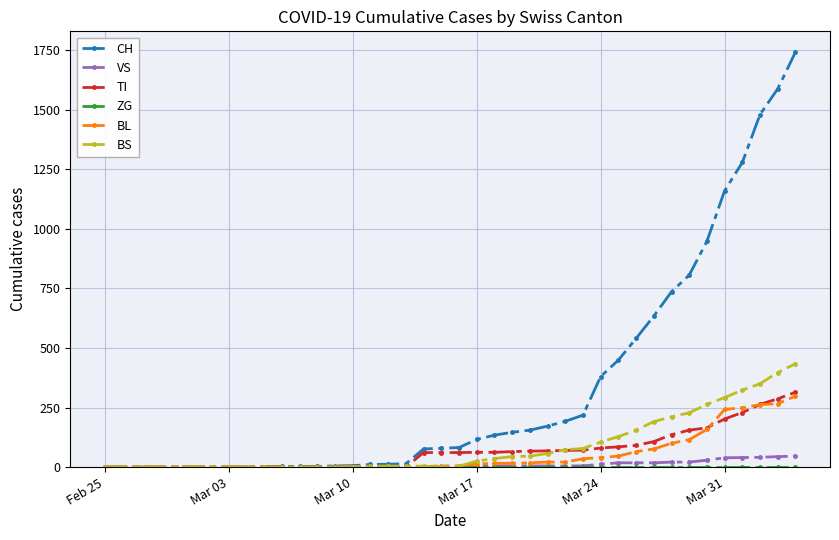

Which series has the widest spread of values?

CH